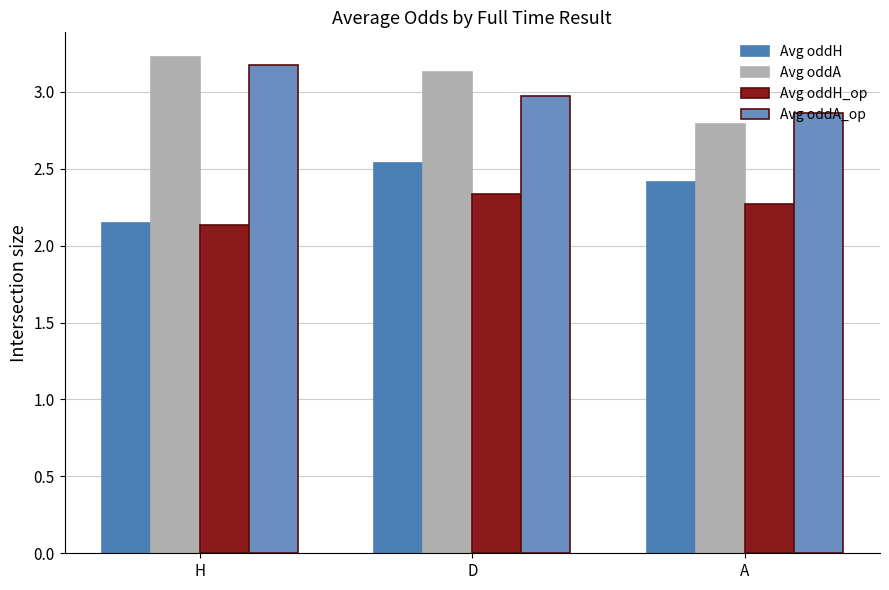

List the series in order of their peak value, highest first.

Avg oddA, Avg oddA_op, Avg oddH, Avg oddH_op